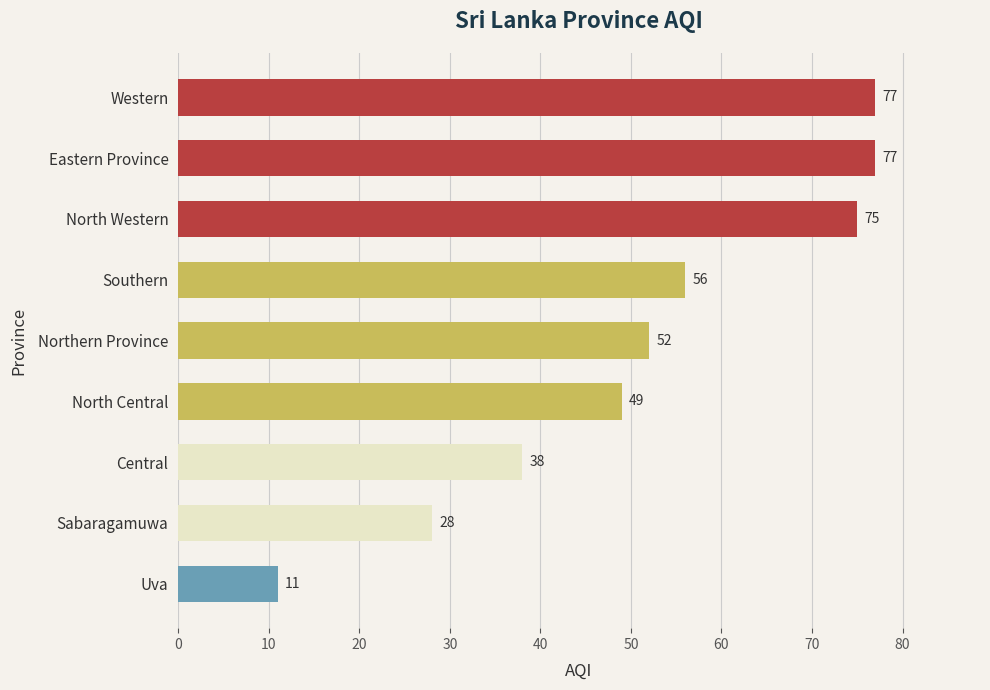

What is the ratio of the value at North Western to the value at Western?

1.0